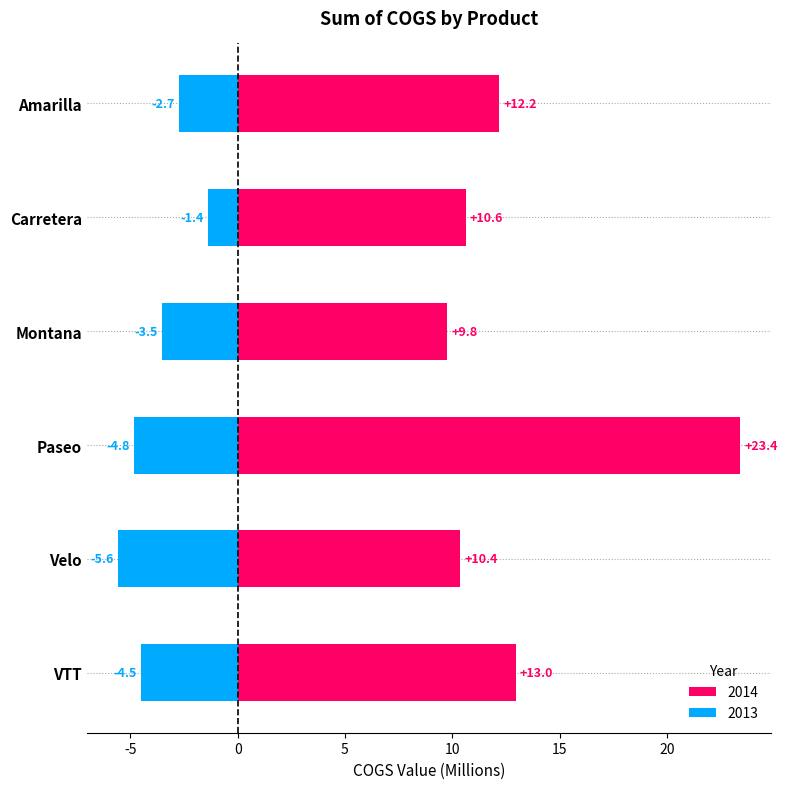

What is the average value of the 2013 series?

-3.8